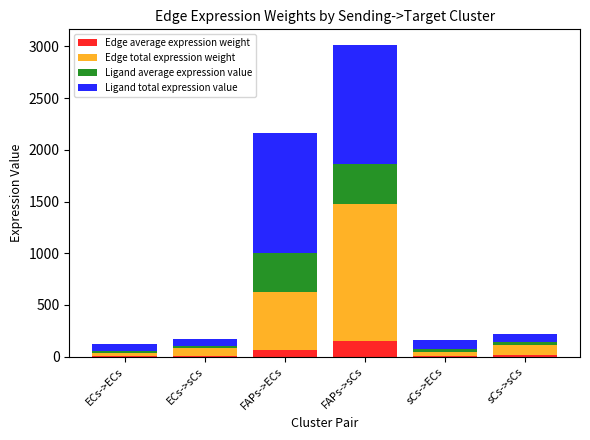

At which category is the sum across all series the highest?

FAPs->sCs